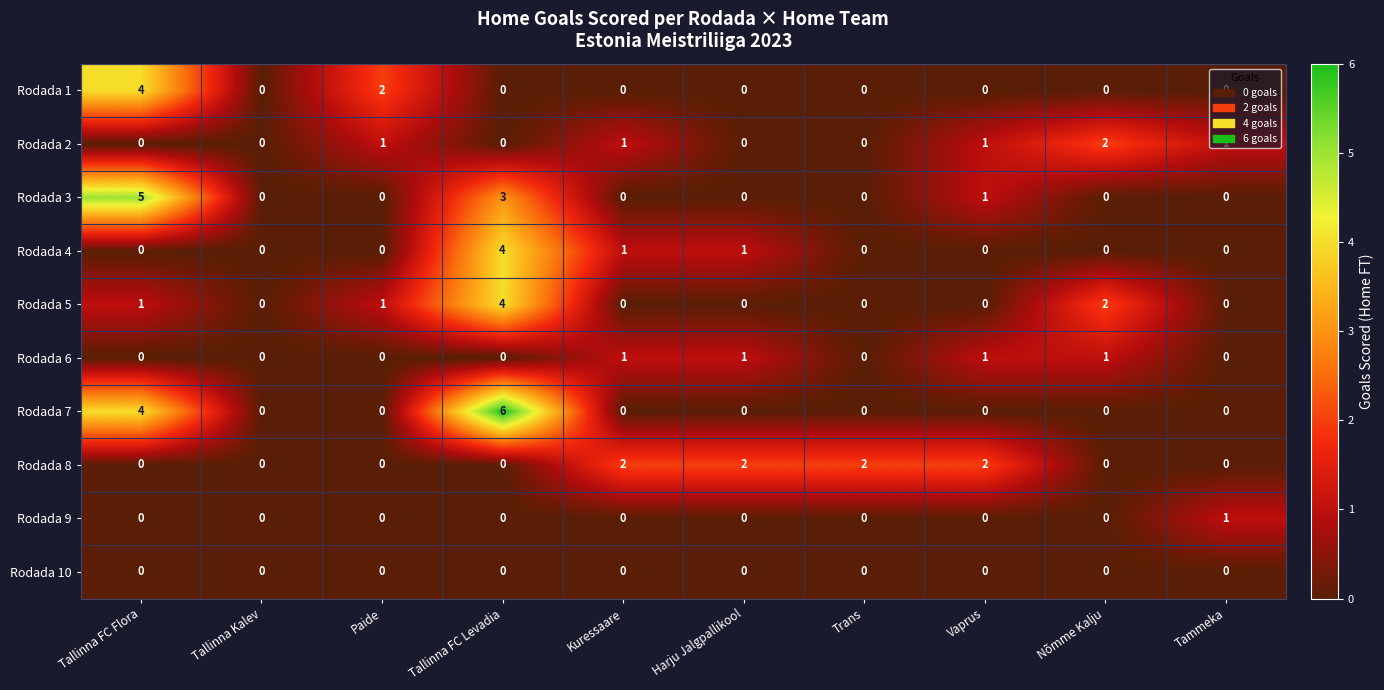

What is the sum of all Rodada 5 values?

8